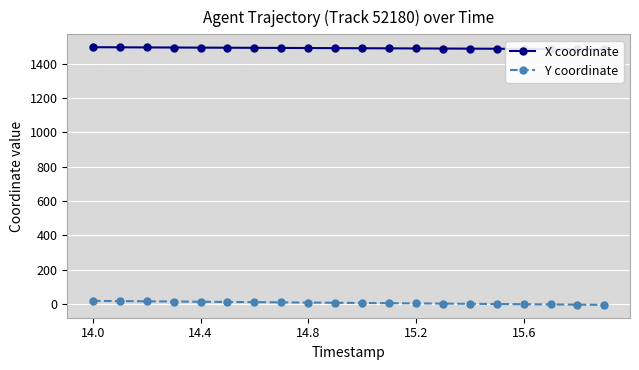

What is the total value across all series at 14.0?

1515.6